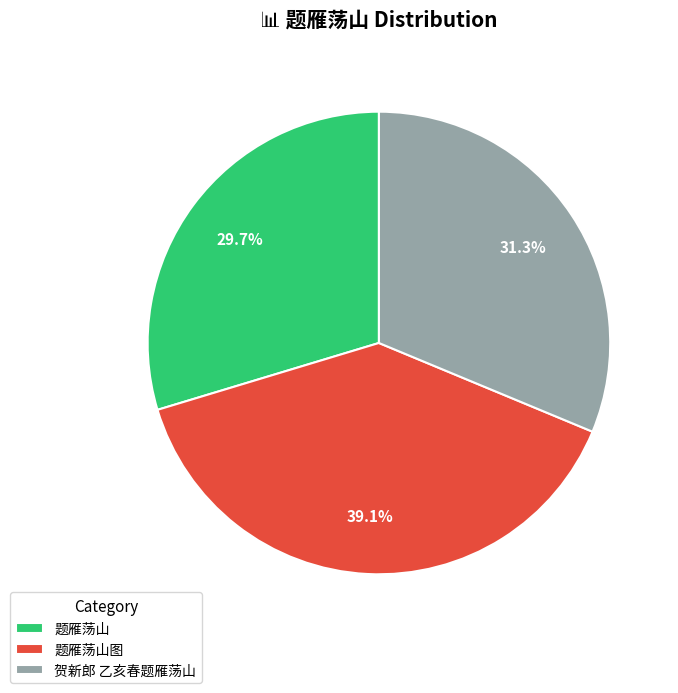

Combined, do 题雁荡山图 and 贺新郎 乙亥春题雁荡山 account for over 50%?

Yes